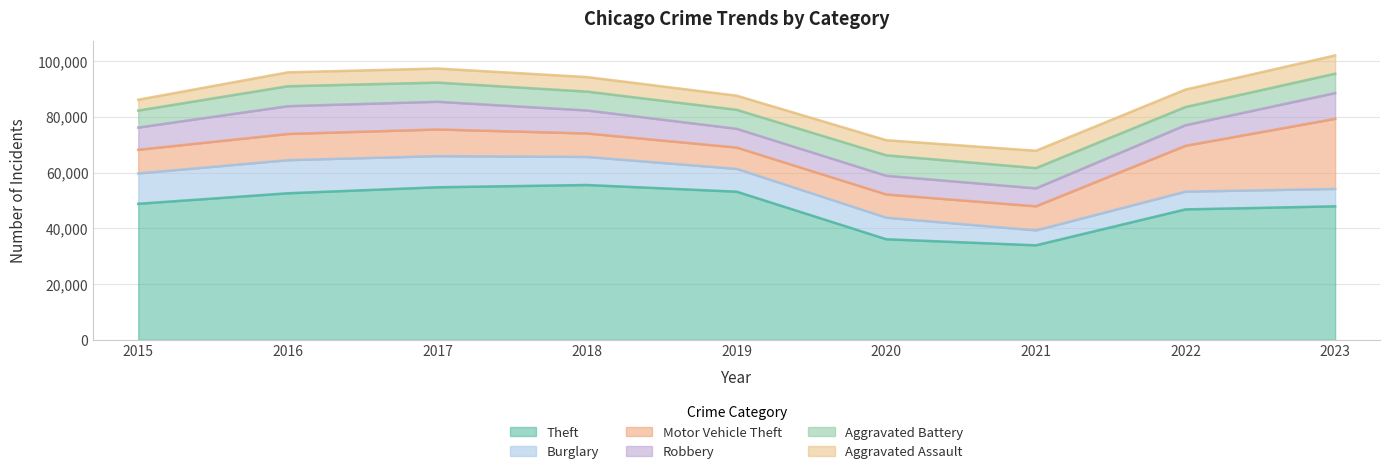

Reading left to right, list all the values displayed in this chart.

Theft: 48790	52559	54710	55524	53128	36078	33904	46783	47881
Burglary: 10881	11873	11169	10062	8183	7732	5351	6365	6244
Motor Vehicle Theft: 8488	9391	9557	8417	7640	8316	8642	16436	25125
Robbery: 7959	9959	9926	8238	6722	6706	6426	7377	9218
Aggravated Battery: 6094	7137	6868	6755	6802	7332	7258	6514	6944
Aggravated Assault: 3873	4989	5049	5216	5067	5412	6217	6261	6559